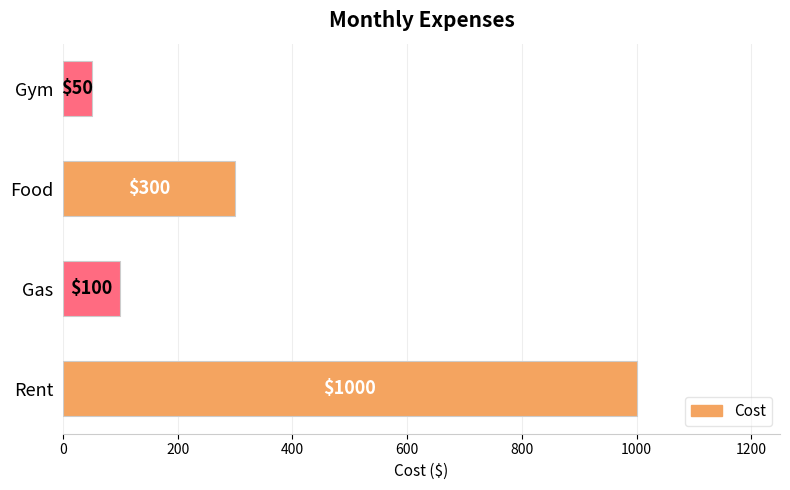

Where is the data nearest to the value 525?

Food